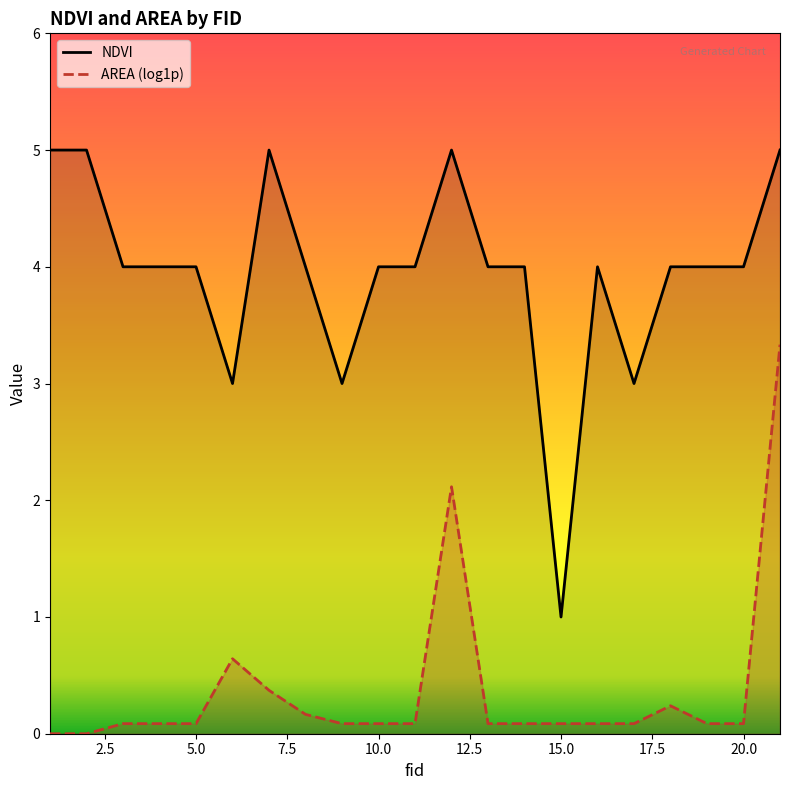

True or false: there are more than 0 points higher than both neighbors.

True